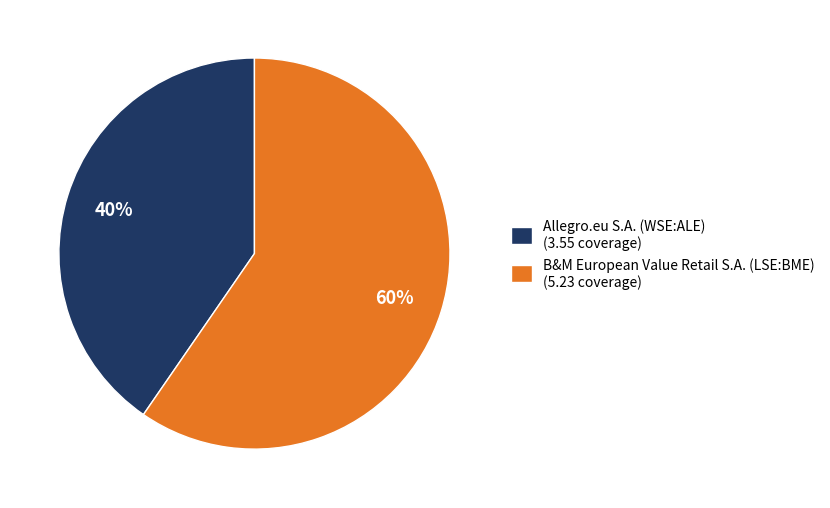

To the nearest percent, what is the average slice percentage?

50%